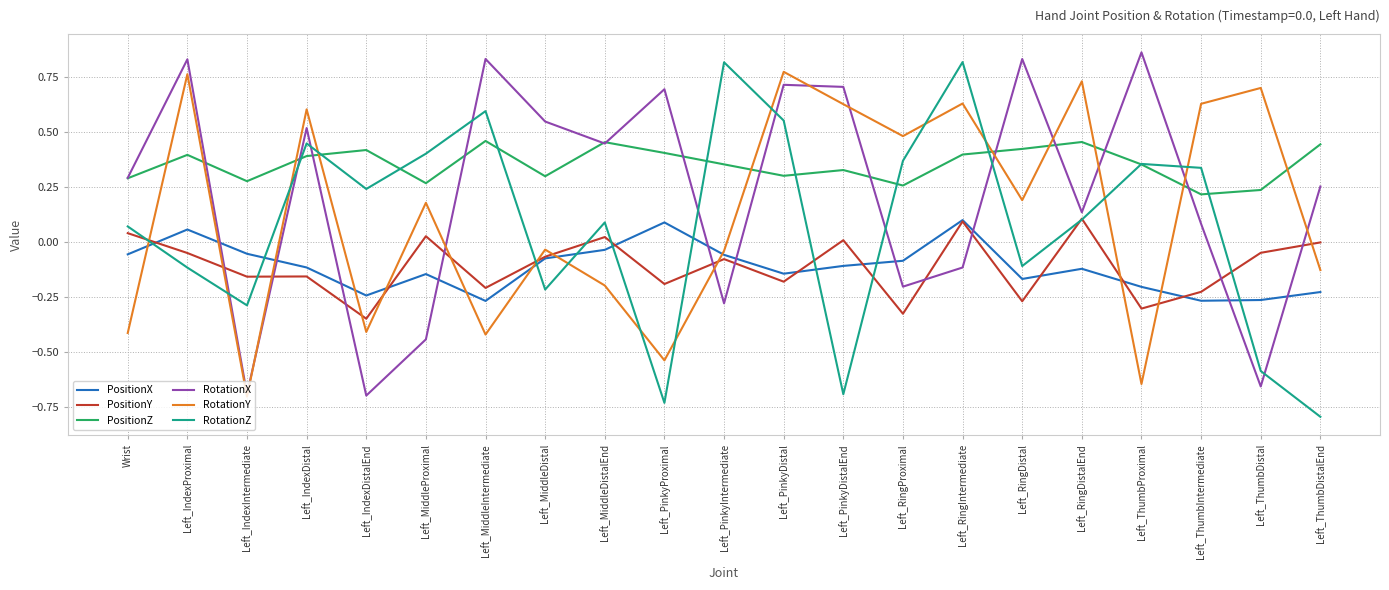

Between which two adjacent categories do RotationZ and RotationX first intersect?

Left_IndexProximal and Left_IndexIntermediate